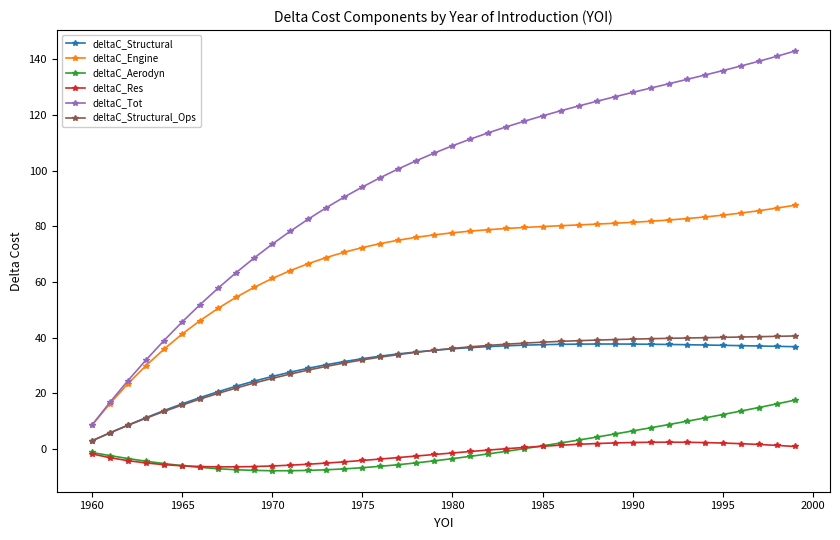

True or false: deltaC_Structural has more than 0 points higher than both neighbors.

True